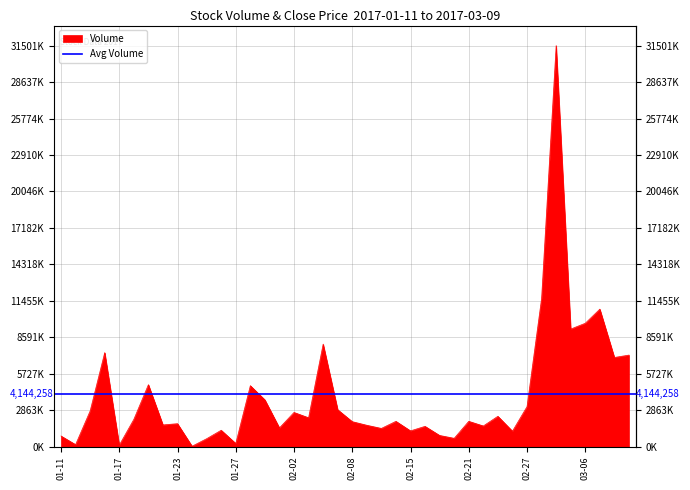

True or false: the data has more than 2 interior local peaks.

True